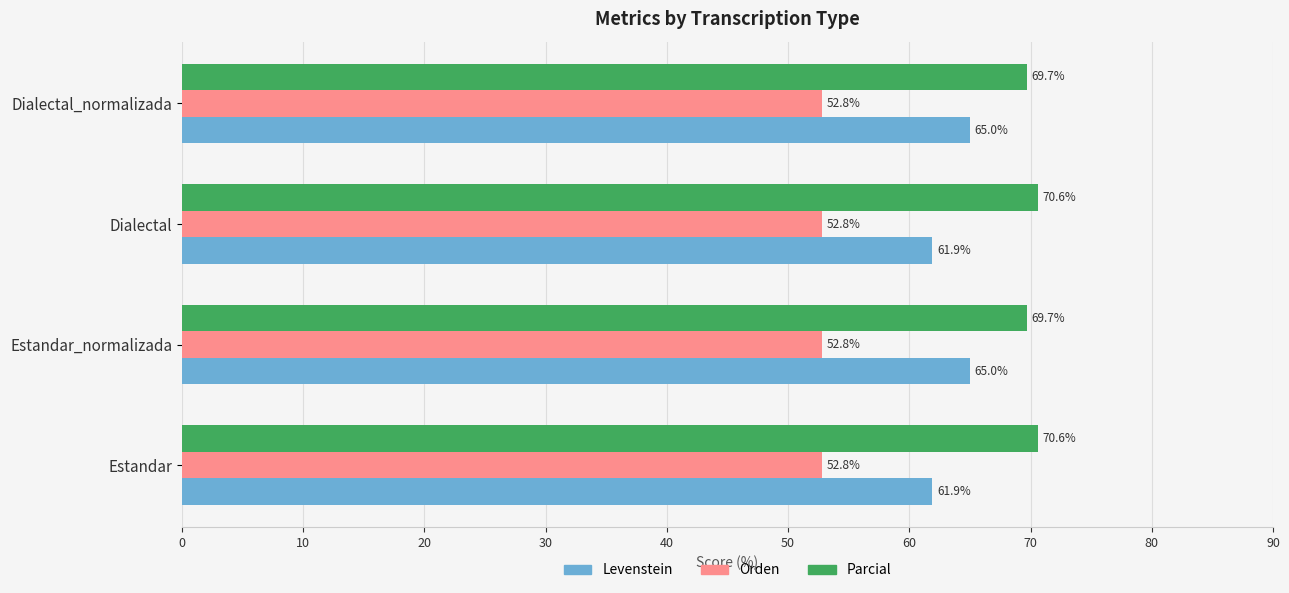

Read the Parcial value at Dialectal_normalizada.

69.7